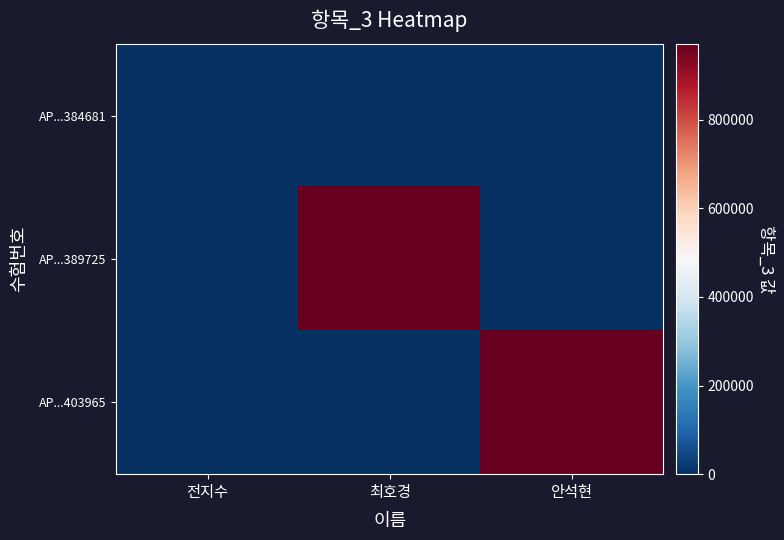

Which label corresponds to the largest value in the chart?

최호경